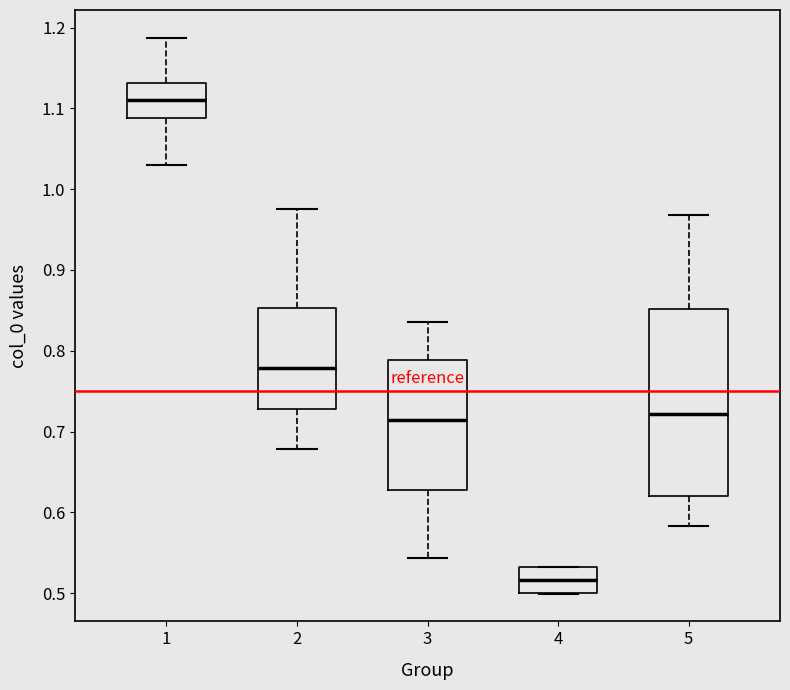

Reading left to right, transcribe this box plot: for each box, give where its median line is, the range the box spans, and where its two whiskers end, as read against the y-axis. The values are not printed on the chart, so give them approximately, as read against the axis.

1: median 1.11, box 1.09 to 1.13, whiskers 1.03 to 1.19
2: median 0.78, box 0.73 to 0.85, whiskers 0.68 to 0.97
3: median 0.71, box 0.63 to 0.79, whiskers 0.54 to 0.84
4: median 0.52, box 0.50 to 0.53, whiskers 0.50 to 0.53
5: median 0.72, box 0.62 to 0.85, whiskers 0.58 to 0.97